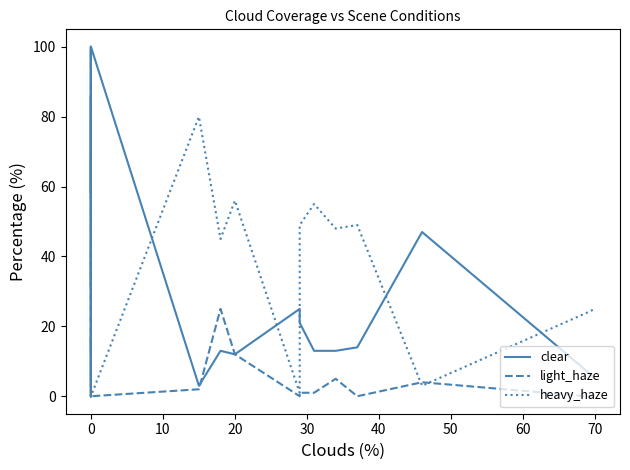

Is the value of heavy_haze at 0 greater than the value of clear at 0?

No